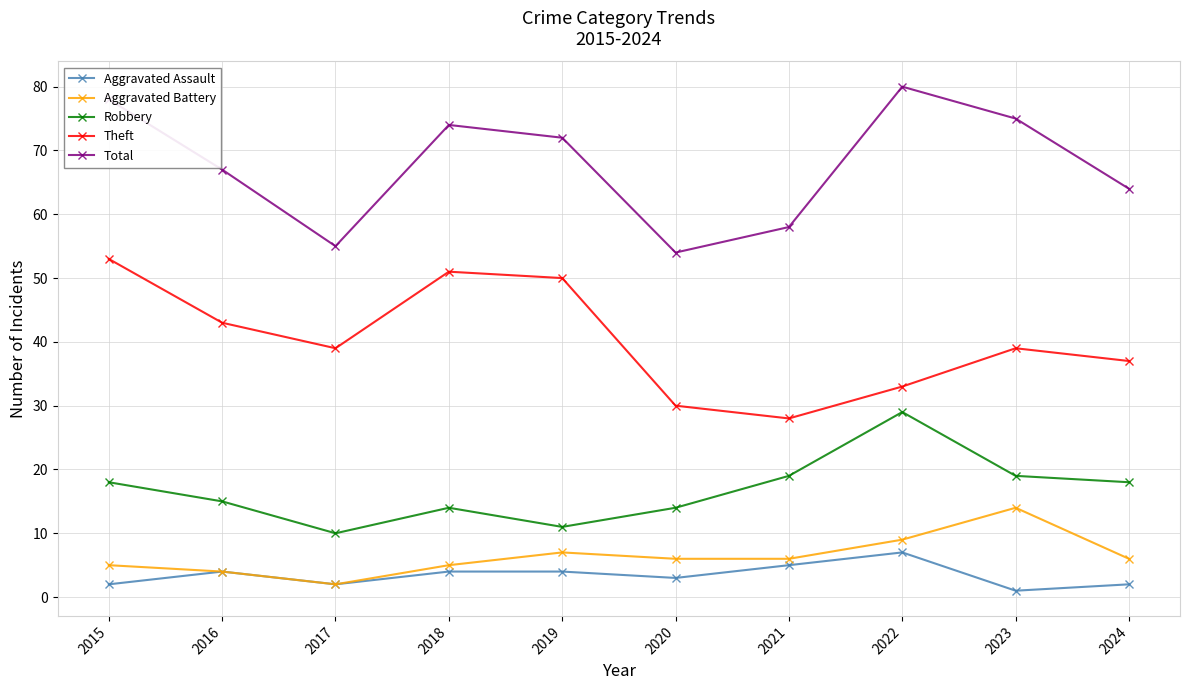

Reading left to right, transcribe all the data shown in this chart.

Aggravated Assault: 2	4	2	4	4	3	5	7	1	2
Aggravated Battery: 5	4	2	5	7	6	6	9	14	6
Robbery: 18	15	10	14	11	14	19	29	19	18
Theft: 53	43	39	51	50	30	28	33	39	37
Total: 78	67	55	74	72	54	58	80	75	64